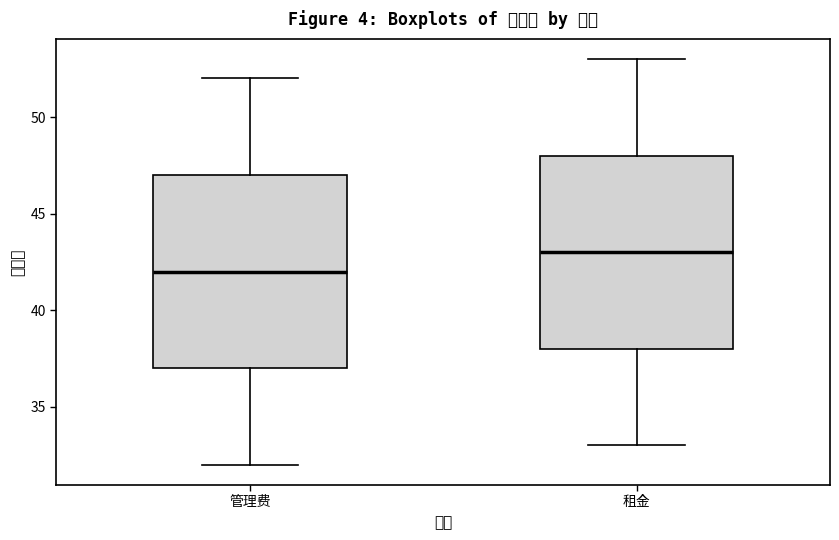

Reading left to right, read every box against the y-axis: the position of its median line, the range the box covers, and the ends of its whiskers. The values are not printed on the chart, so give them approximately, as read against the axis.

管理费: median 42, box 37 to 47, whiskers 32 to 52
租金: median 43, box 38 to 48, whiskers 33 to 53